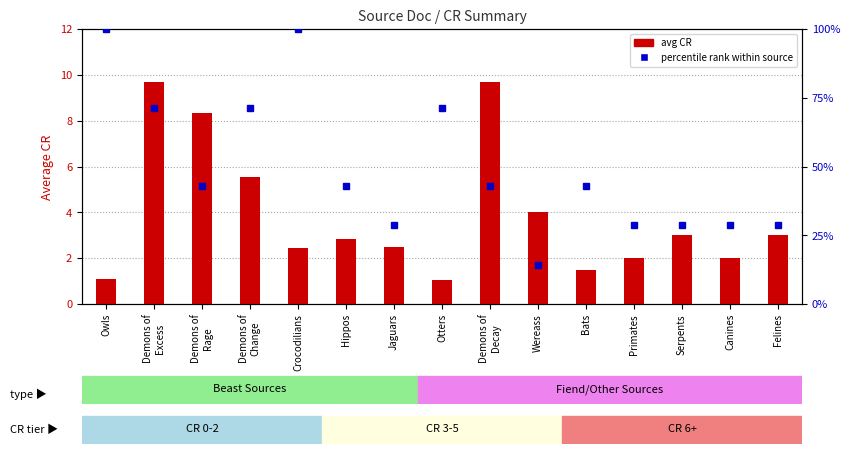

Is it true that percentile rank within source equals 71.4 at Otters?

True